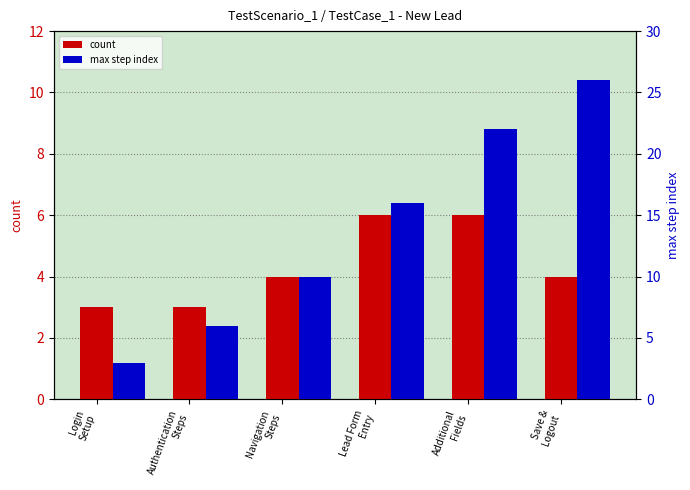

What are all the series names shown in the legend?

count, max step index